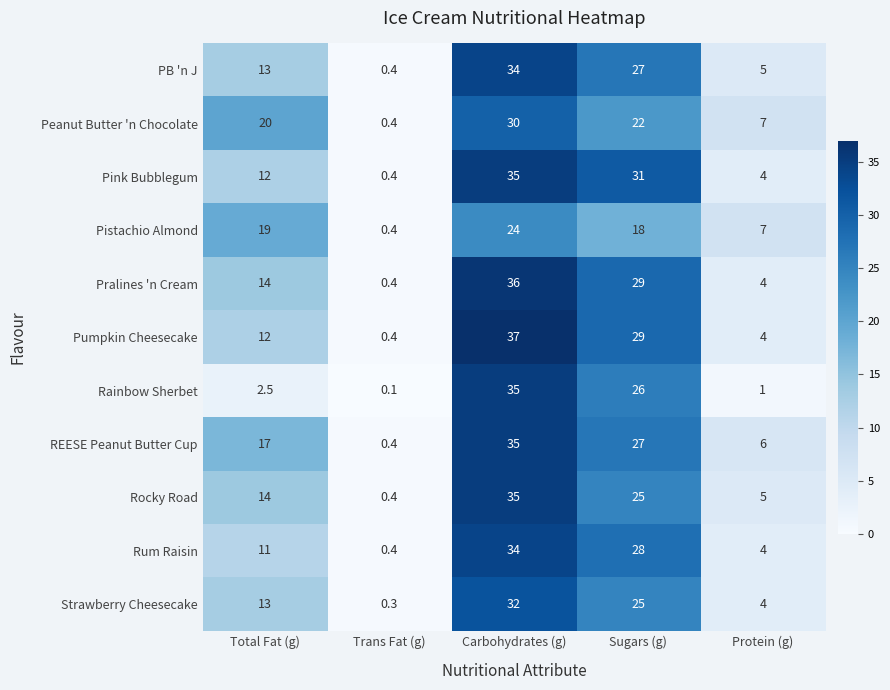

Where is Pink Bubblegum nearest to the value 17?

Total Fat (g)